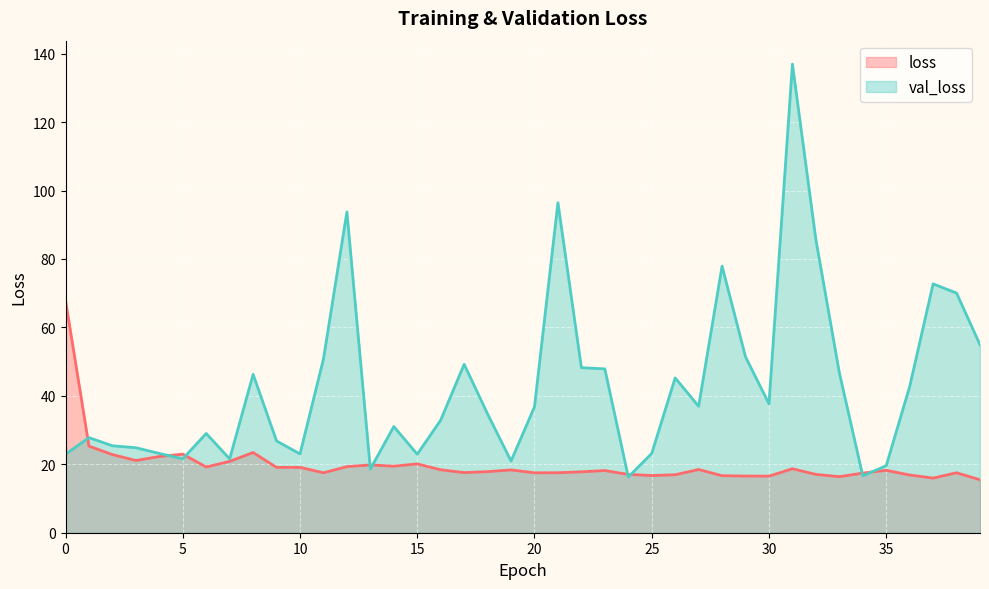

What is the difference between the second highest and minimum values in the loss series?

9.8